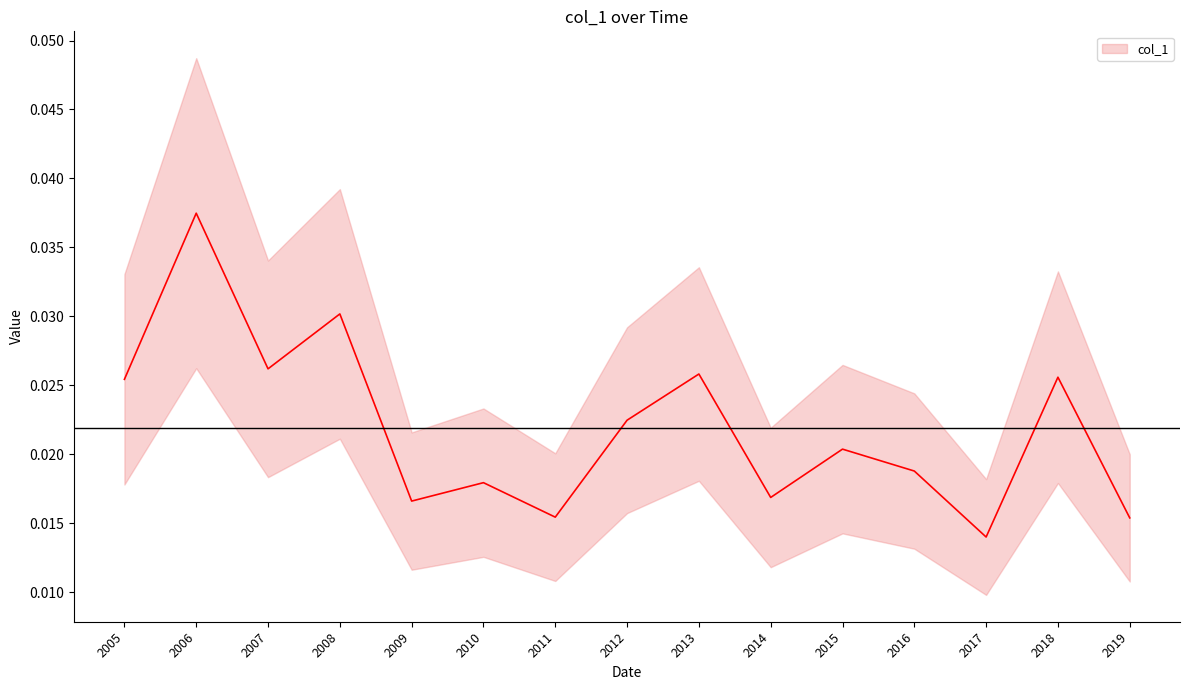

Where is the first local minimum?

2007